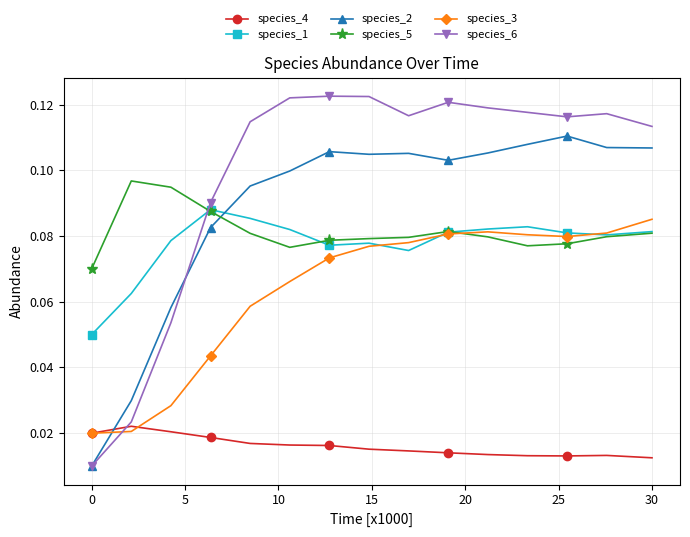

After their last crossing, which series has the higher values: species_2 or species_4?

species_2